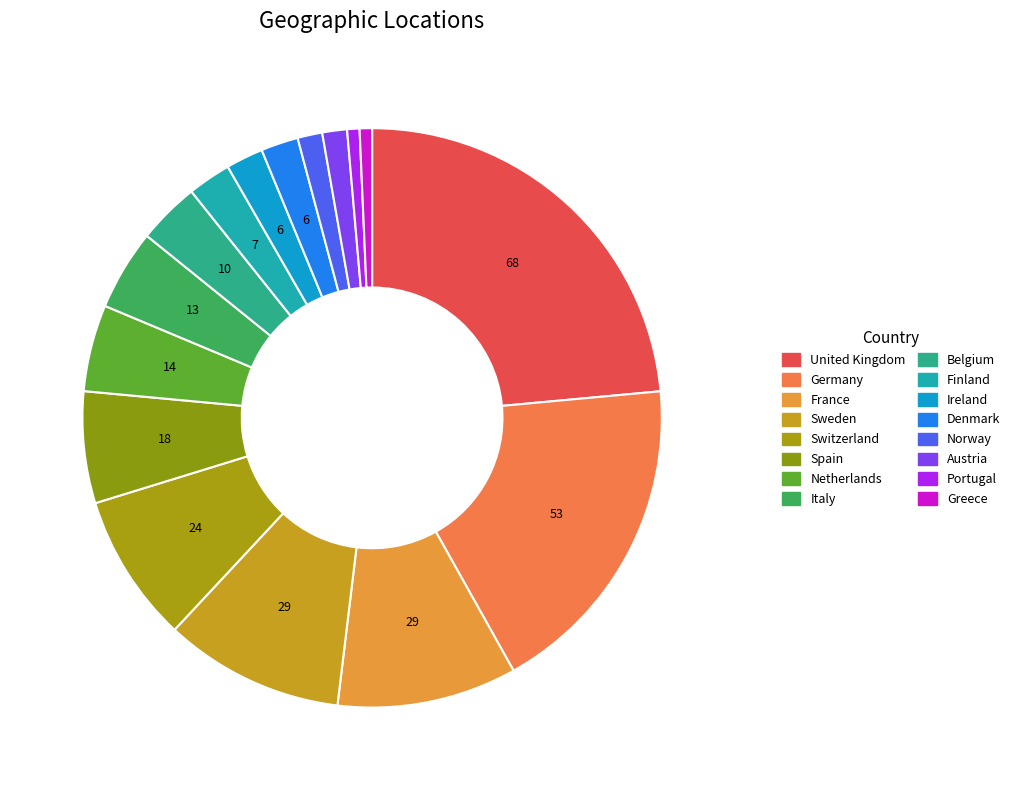

Which slice is the largest?

United Kingdom